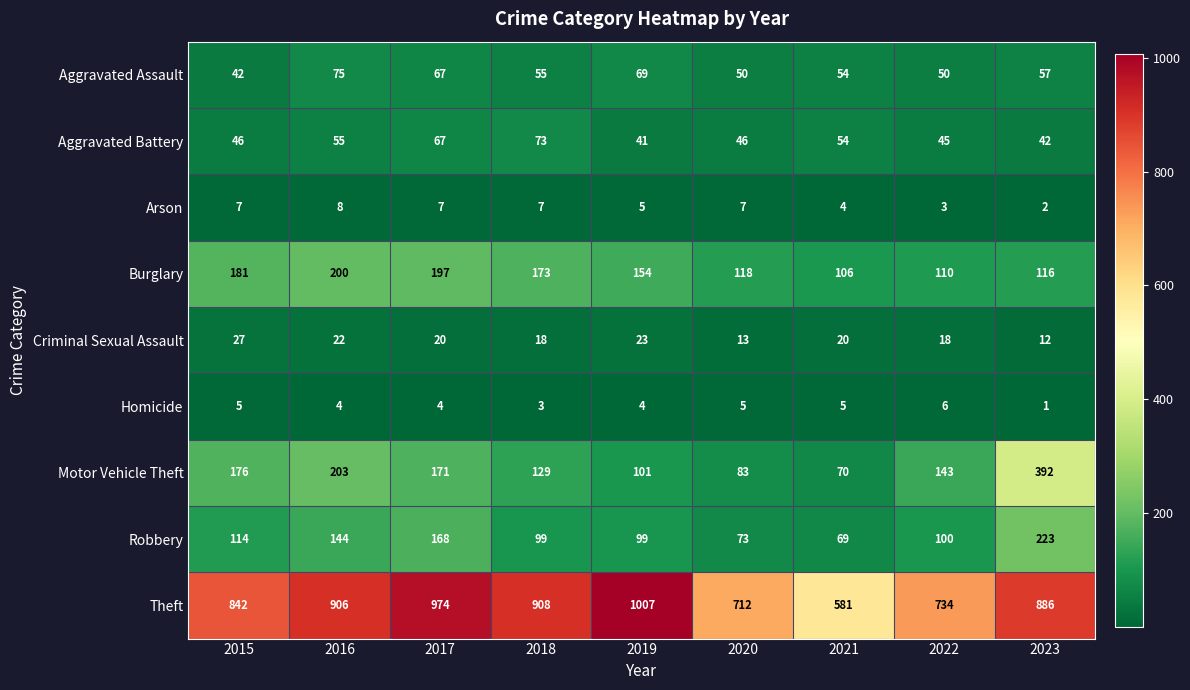

What is the spread (max minus min) of values at 2016?

902